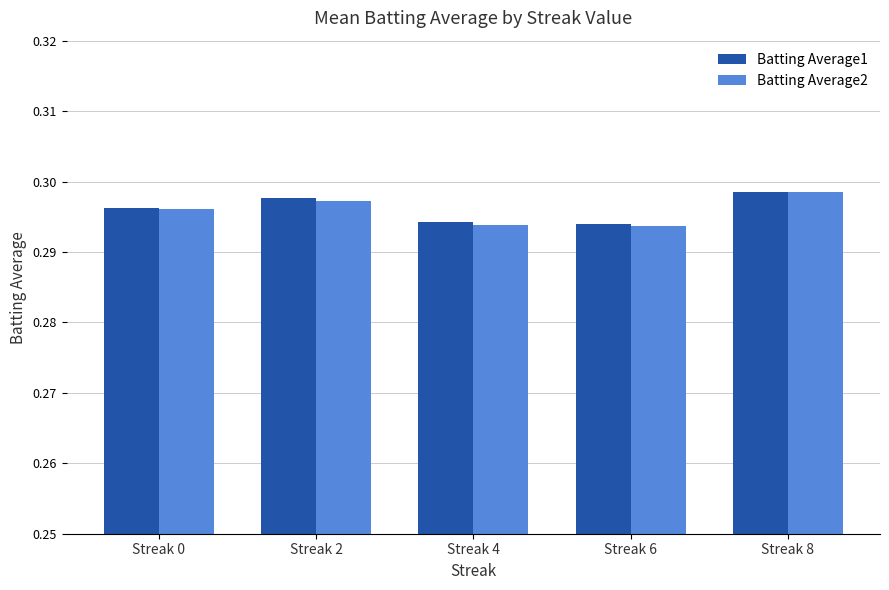

How many Batting Average1 values are between 0 and 1?

5